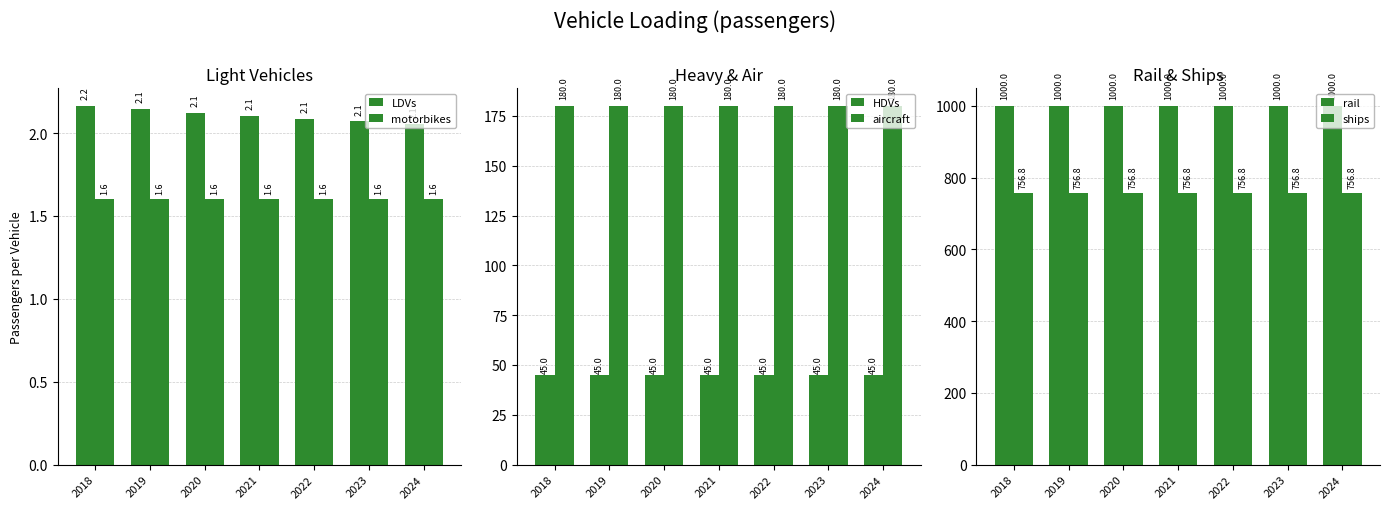

How many categories are shown in the chart?

7